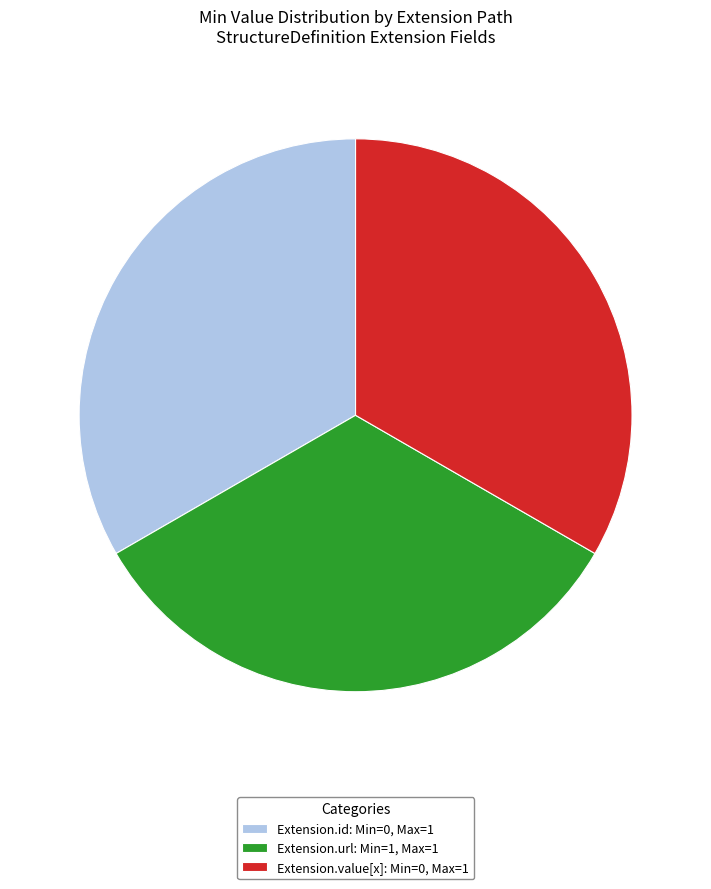

Count the number of slices in the pie.

3